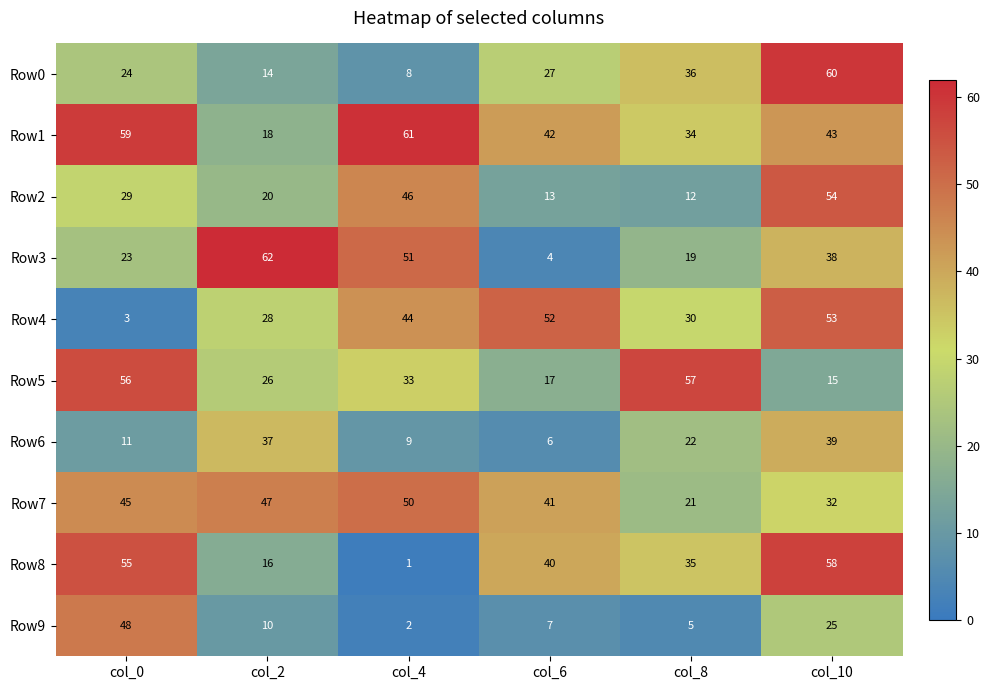

Is it true that Row5 equals 17 at col_0?

False